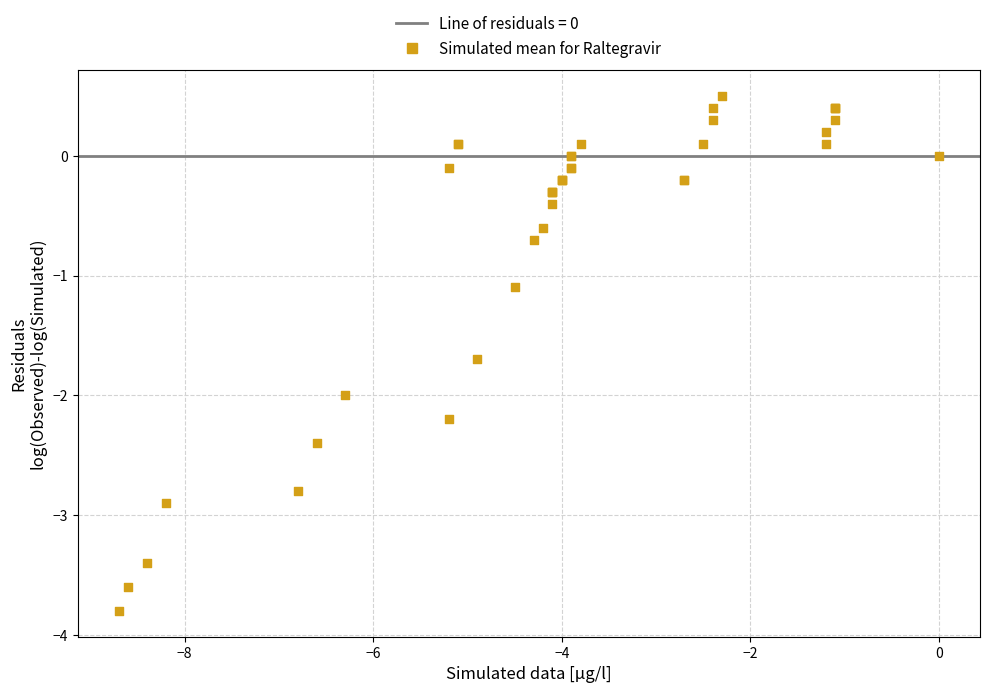

What Y value in the scatter plot is closest to -1?

-1.1